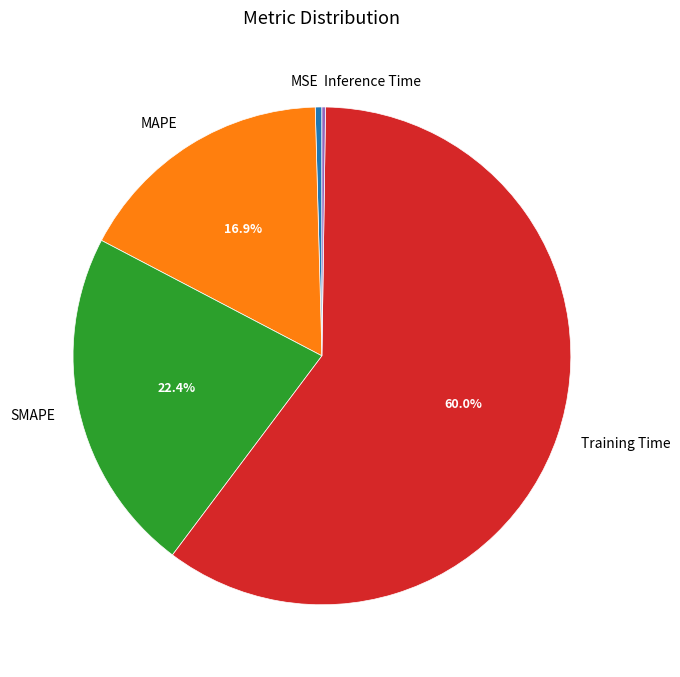

Which slice represents more than half of the pie?

Training Time